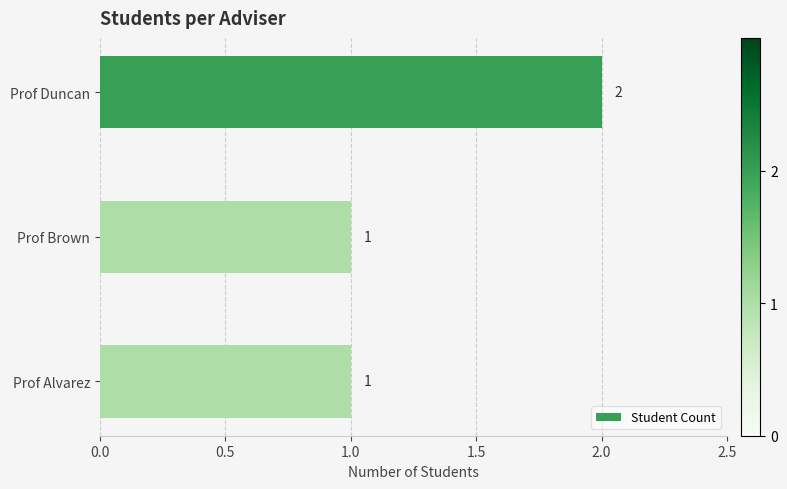

How many values are between 1 and 2?

3